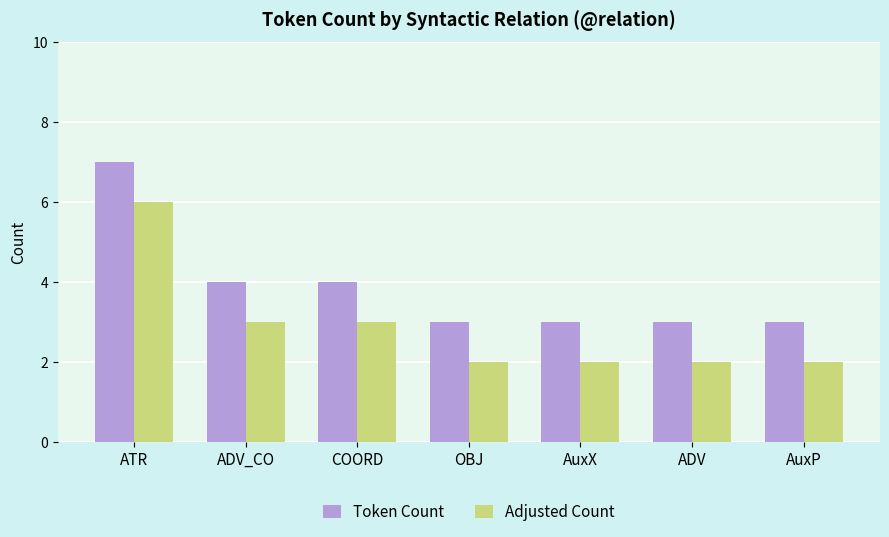

Reading right to left, what are all the values shown in this chart?

Token Count: 3	3	3	3	4	4	7
Adjusted Count: 2	2	2	2	3	3	6